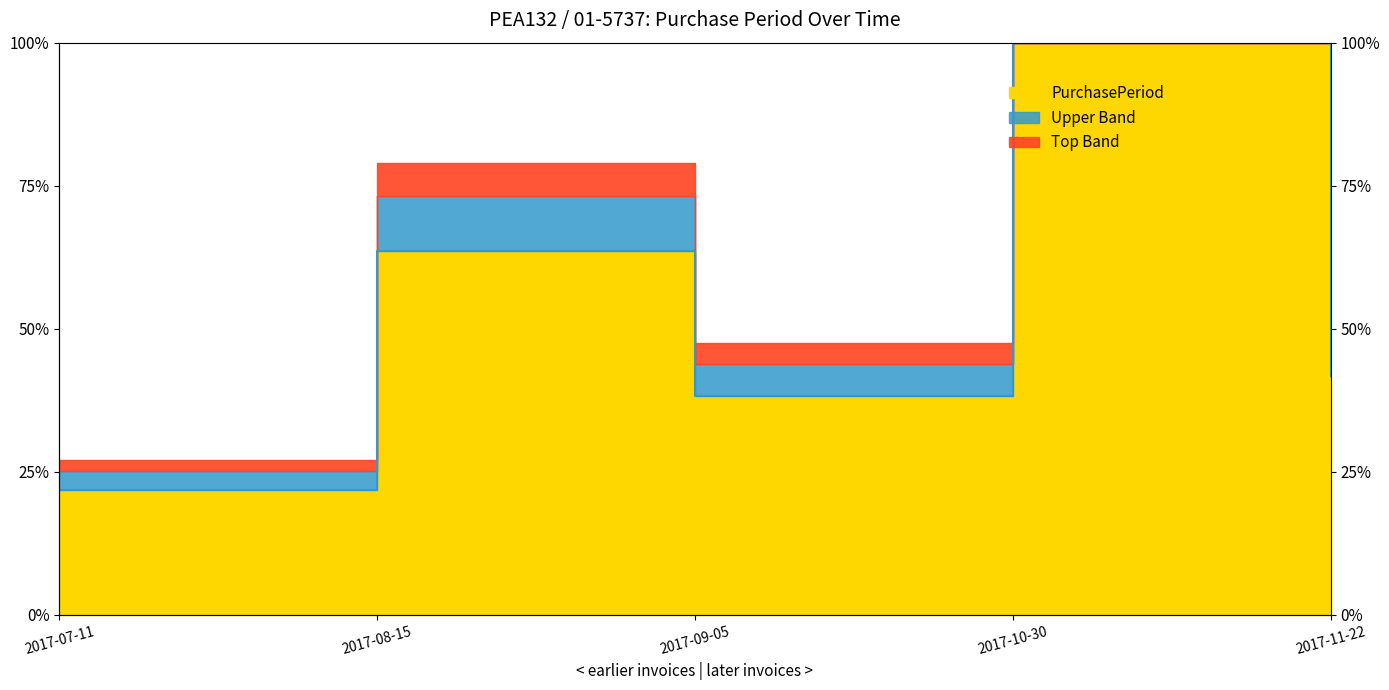

What position from the right is 2017-11-22?

1